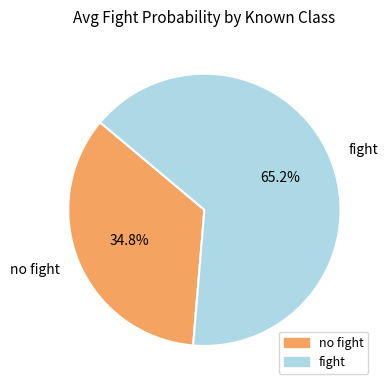

To the nearest percent, what is the average slice percentage?

50%